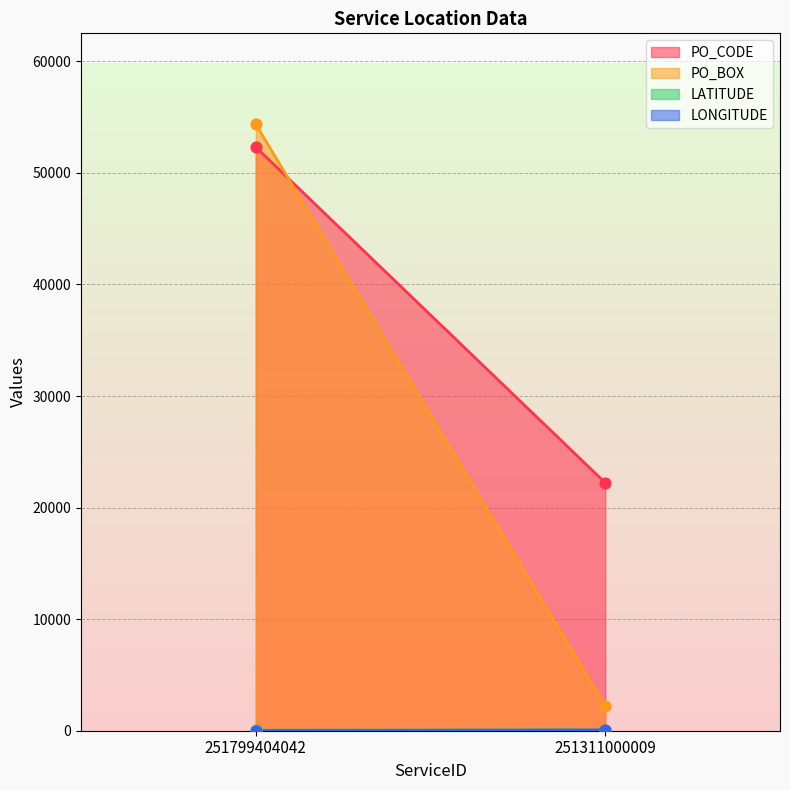

Which series contains the highest Y value?

PO_BOX